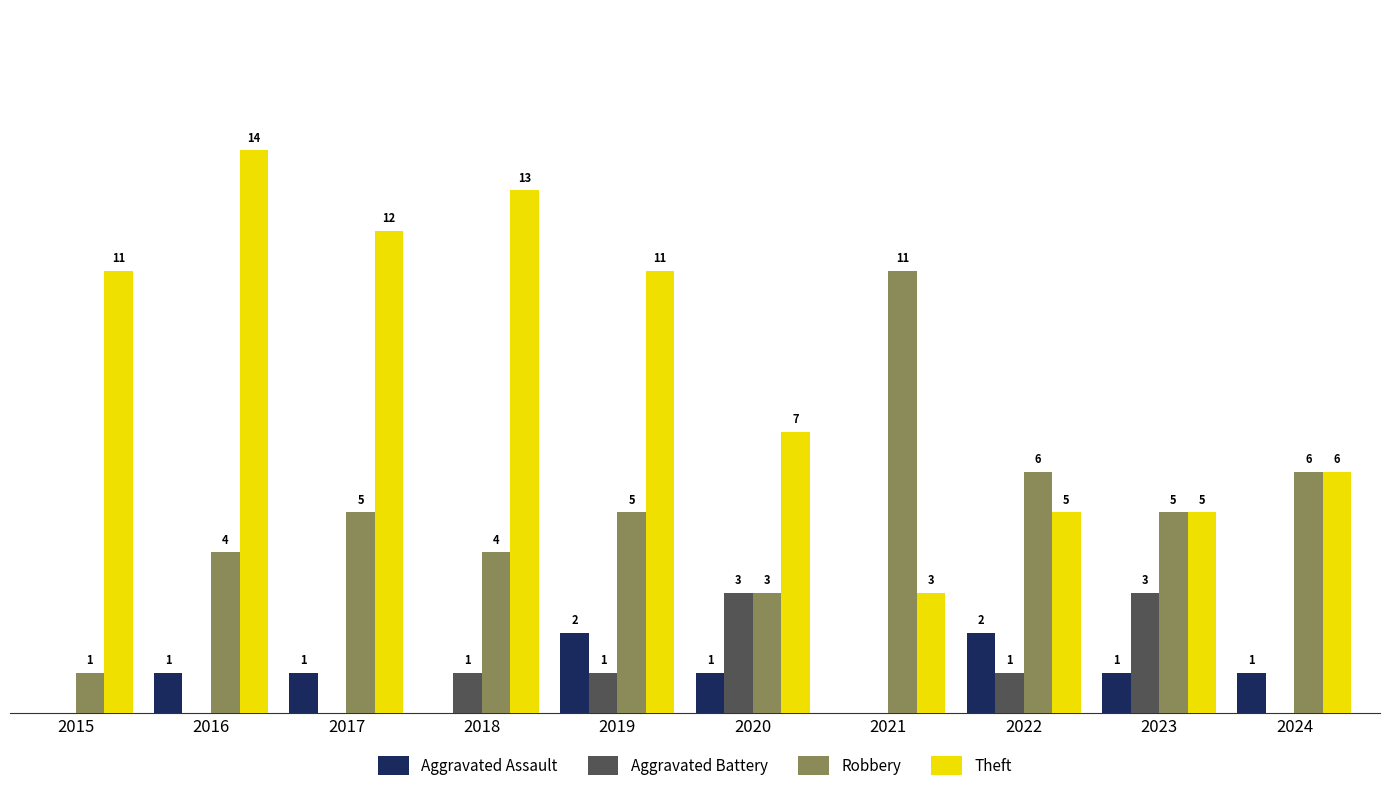

Which series changed the most between 2017 and 2022?

Theft